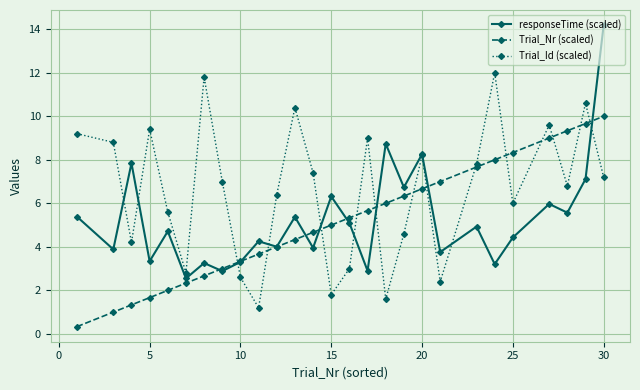

What are all the series names shown in the legend?

responseTime (scaled), Trial_Nr (scaled), Trial_Id (scaled)